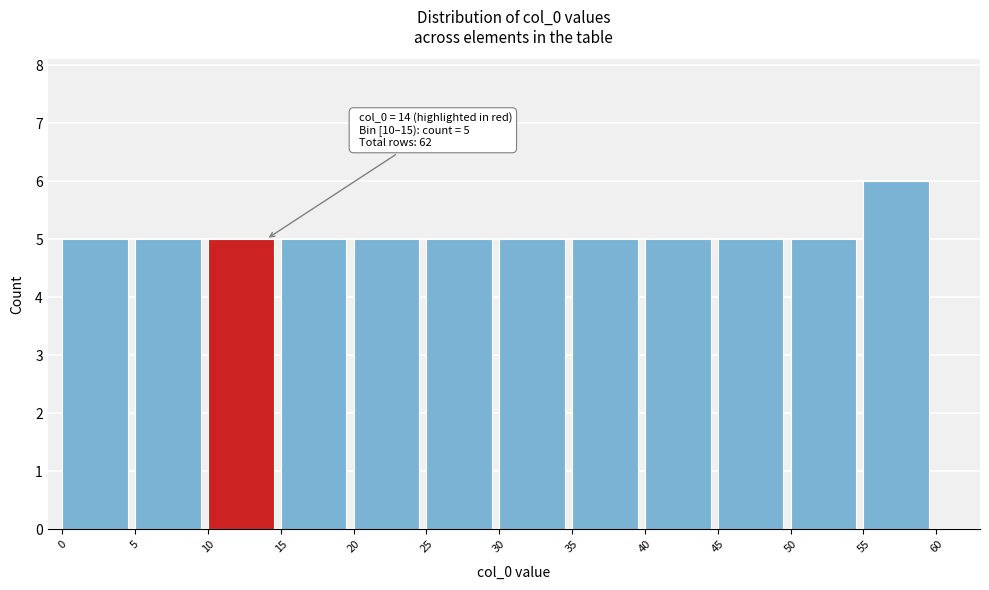

Over which range of the x-axis is the bar tallest?

55 to 60